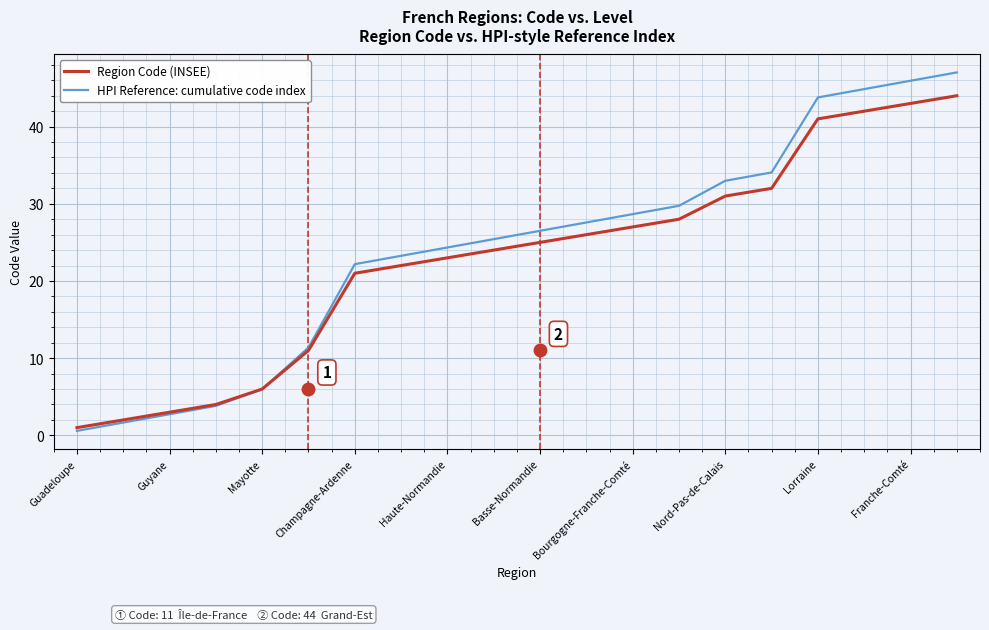

What is the maximum value shown in the chart?

47.0